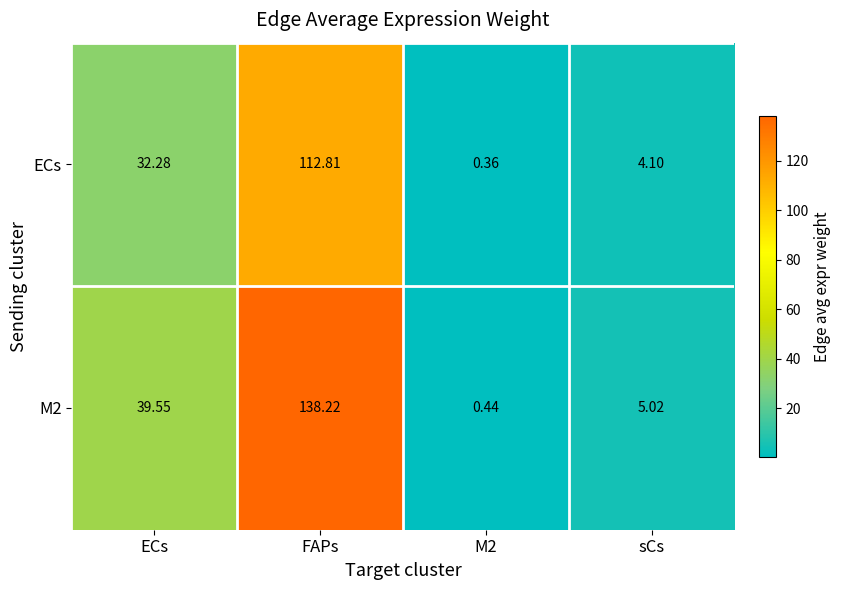

Which label corresponds to the largest value in the chart?

FAPs